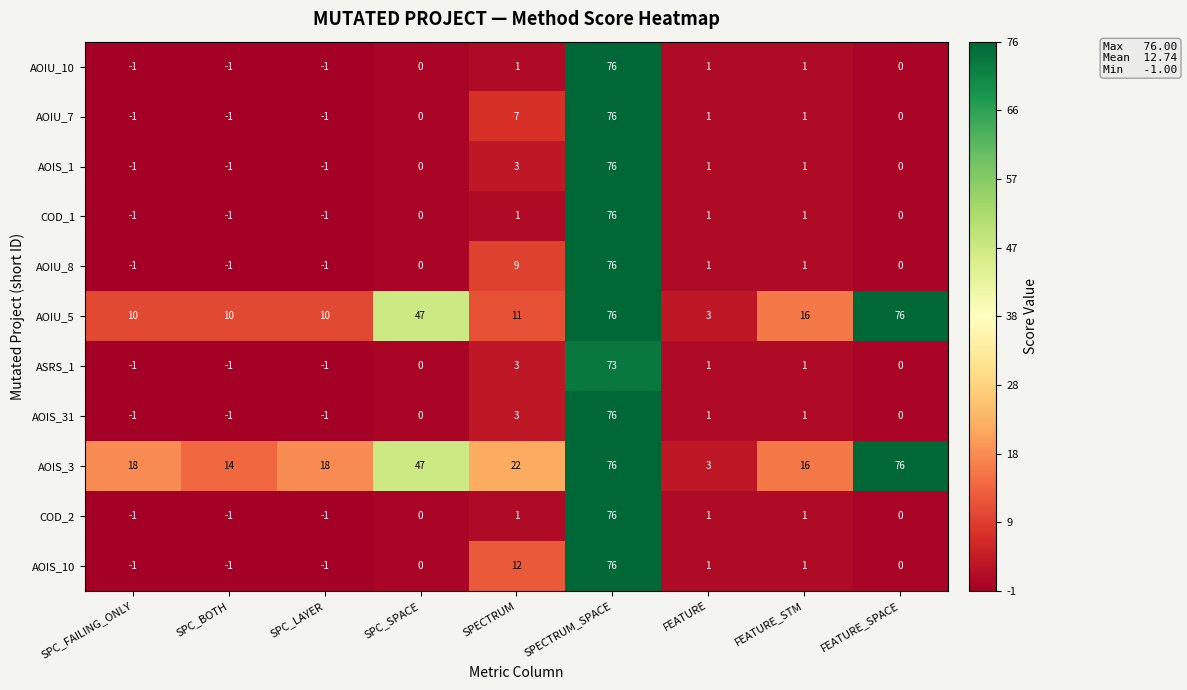

What is the sum of the ASRS_1 values at SPC_BOTH and SPECTRUM_SPACE?

72